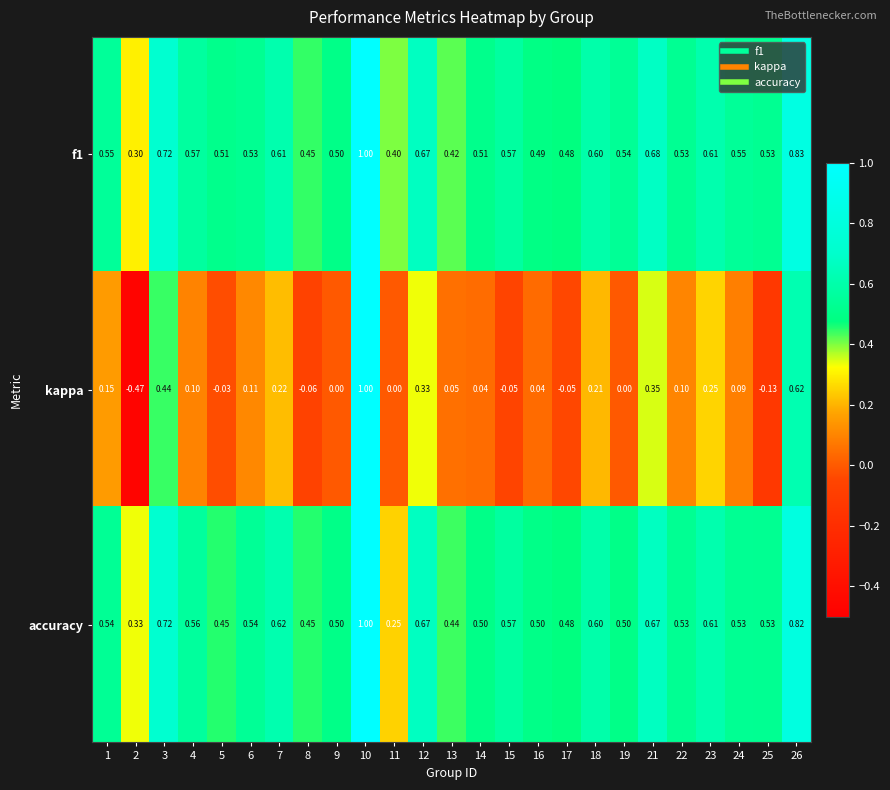

Which series has the widest spread of values?

kappa